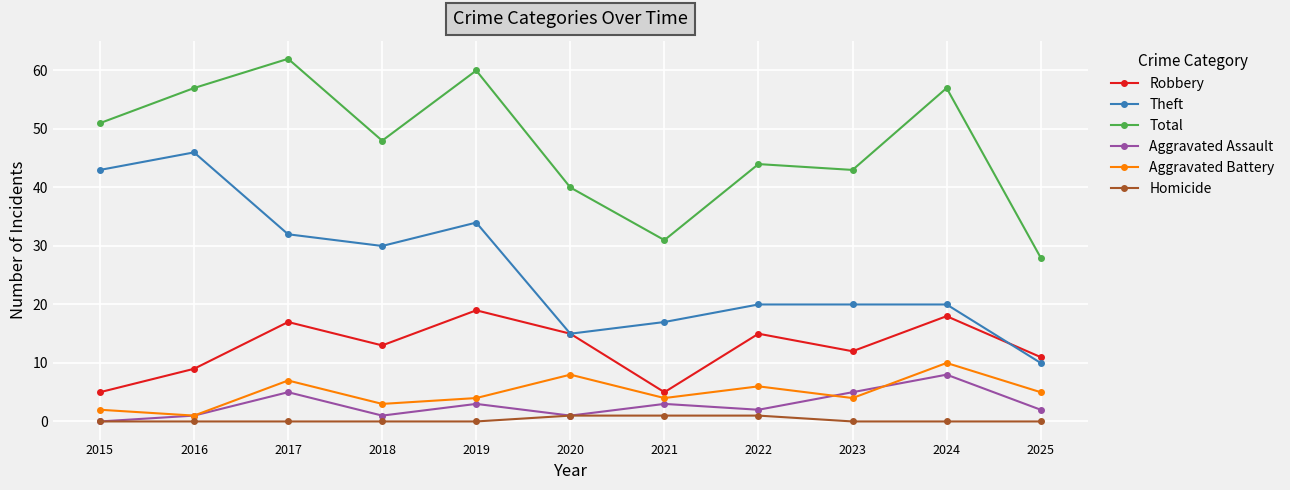

The value of Aggravated Assault at 2017 is 5. True or false?

True